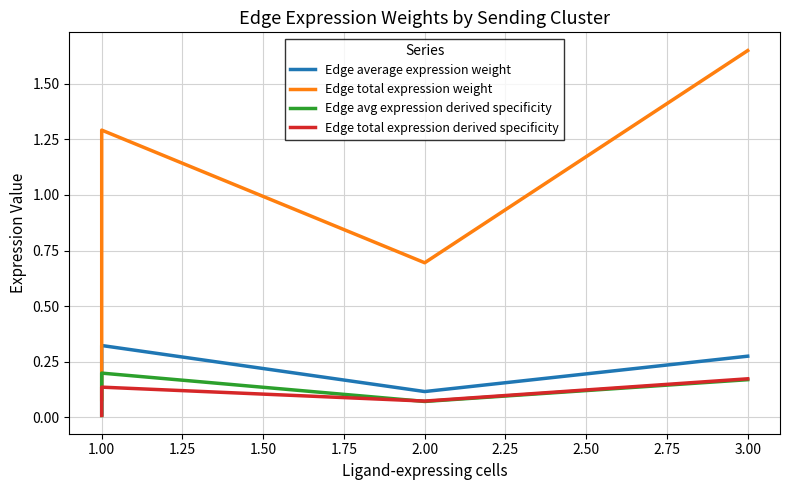

How many interior local peaks does the Edge average expression weight series have?

1